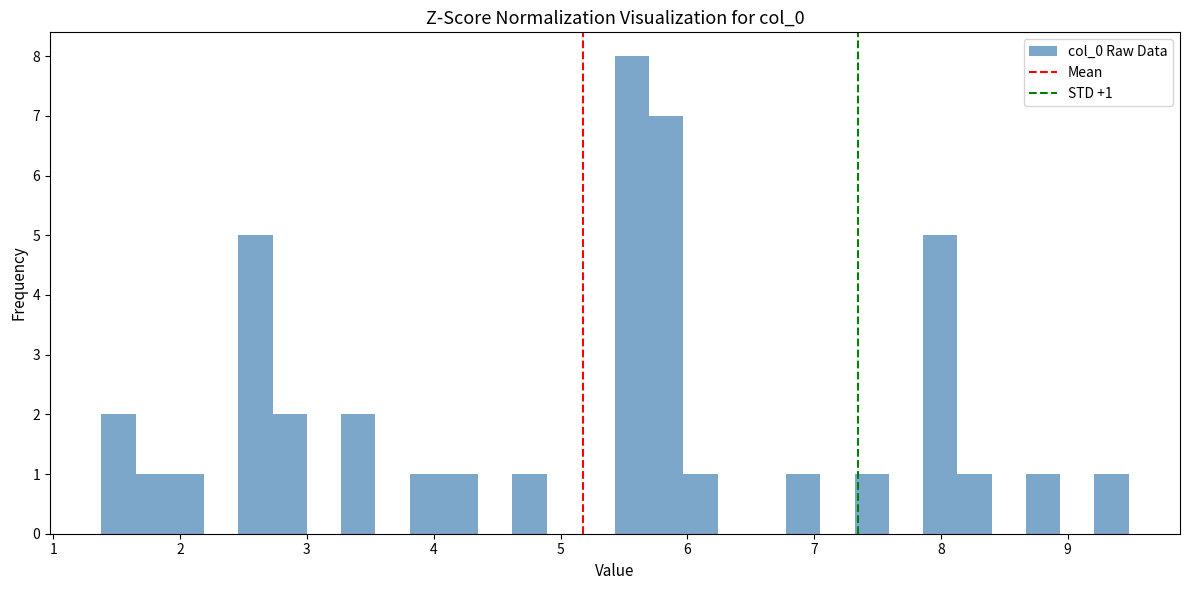

Around what value on the x-axis is the tallest bar? Give the approximate position of its centre, as read against the axis.

5.6